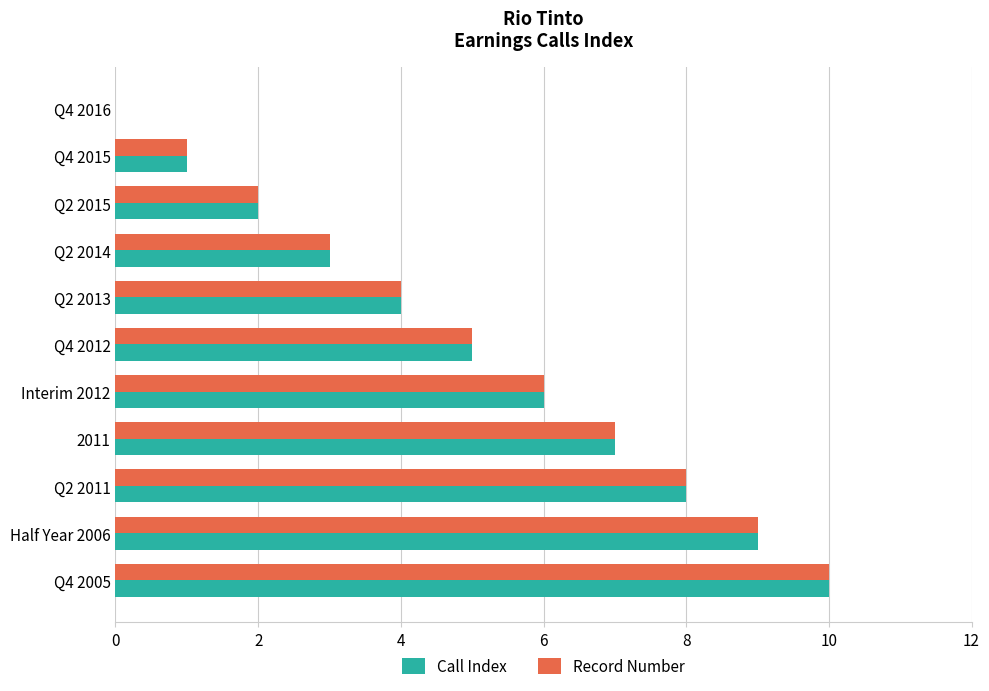

What is the total value across all series at Interim 2012?

12